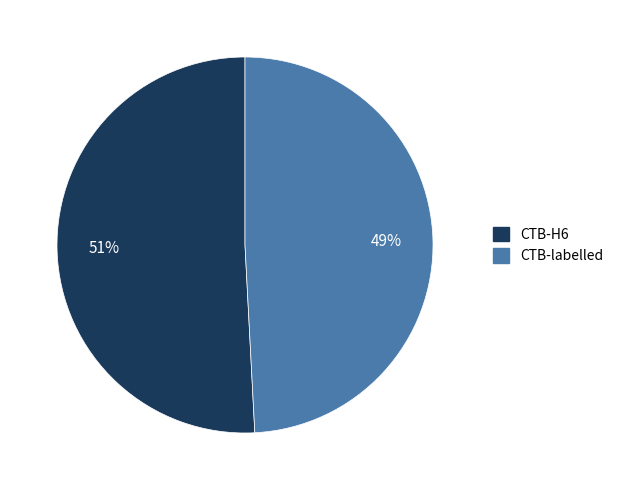

To the nearest percent, what portion does CTB-labelled represent?

49%